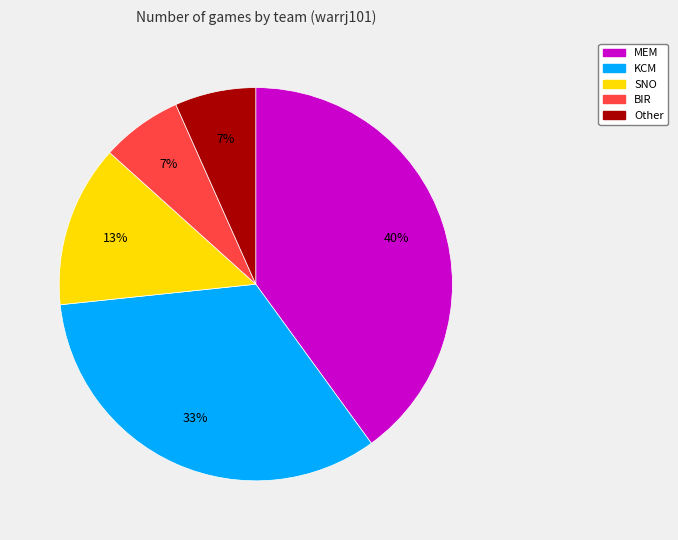

Does any single category account for the majority?

No